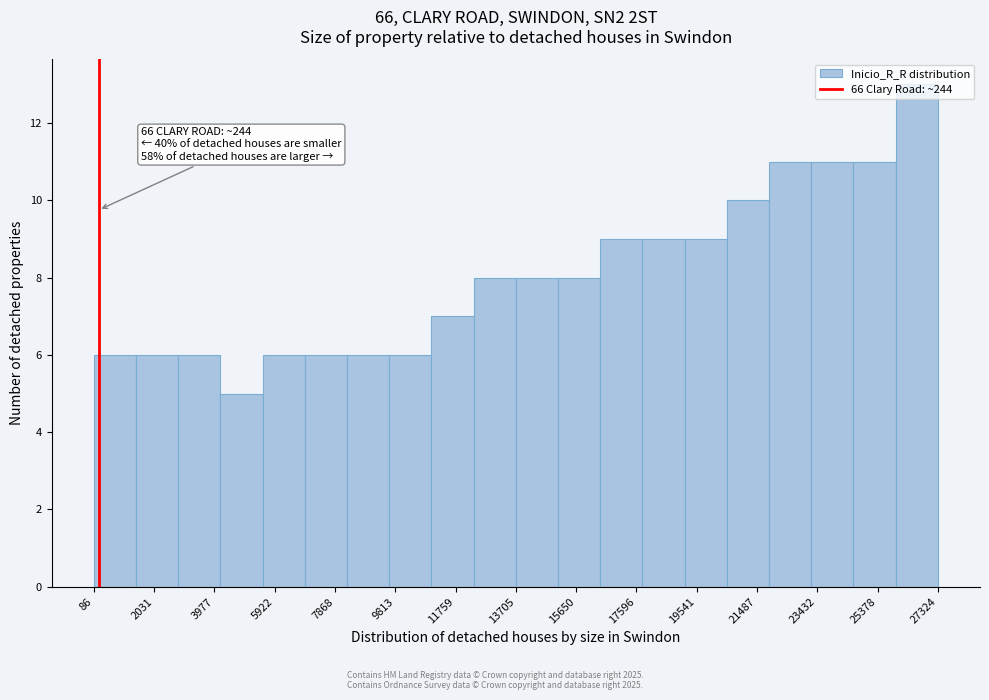

Over which range of the x-axis is the bar tallest?

26000 to 27400